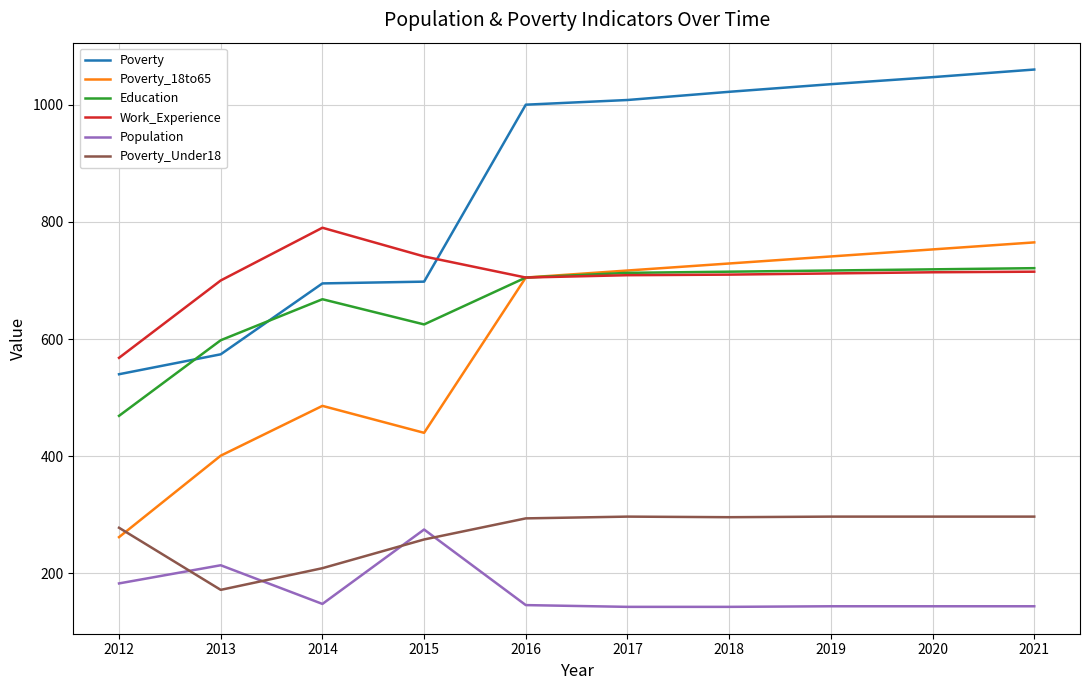

Which series has the largest total across all categories?

Poverty